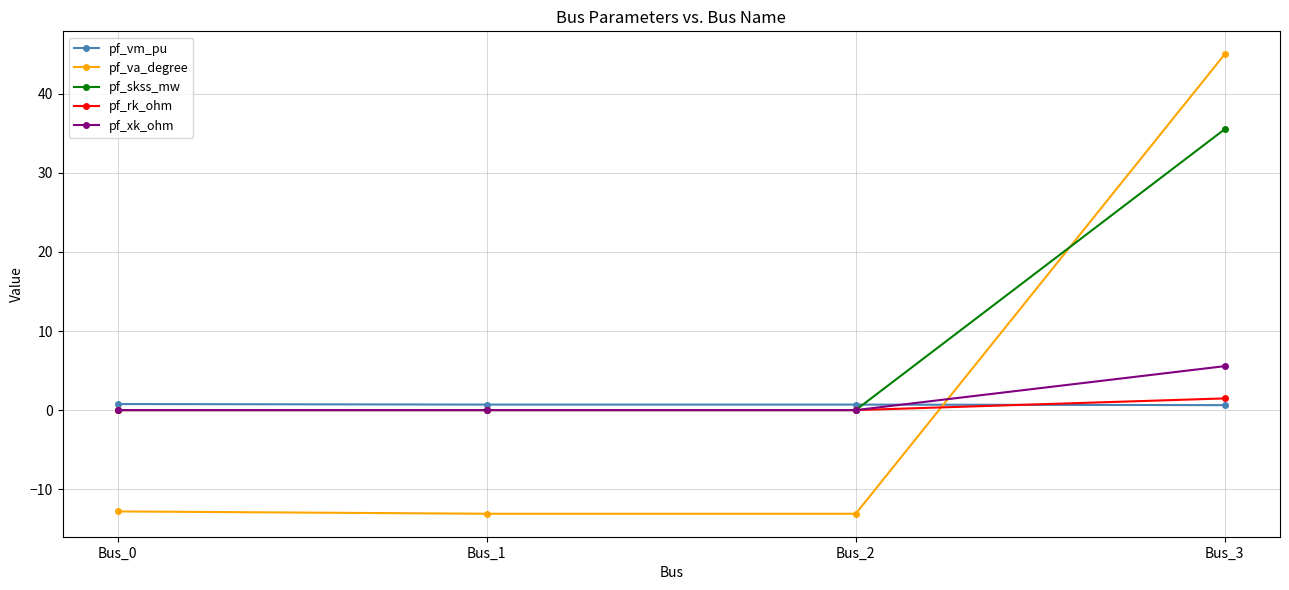

True or false: pf_xk_ohm has a value of 0.0 at Bus_2.

True